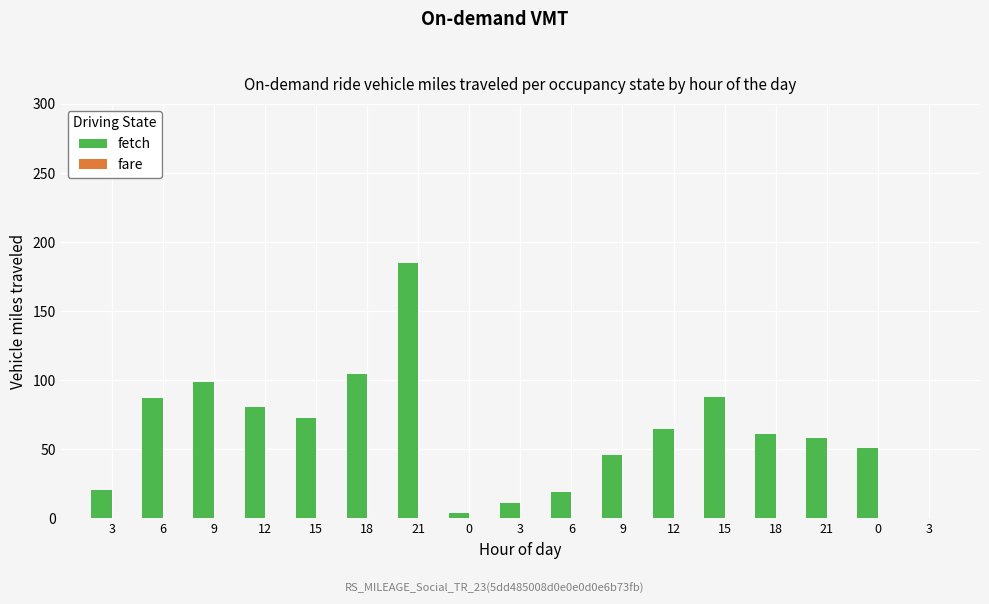

Are the bars horizontal?

No